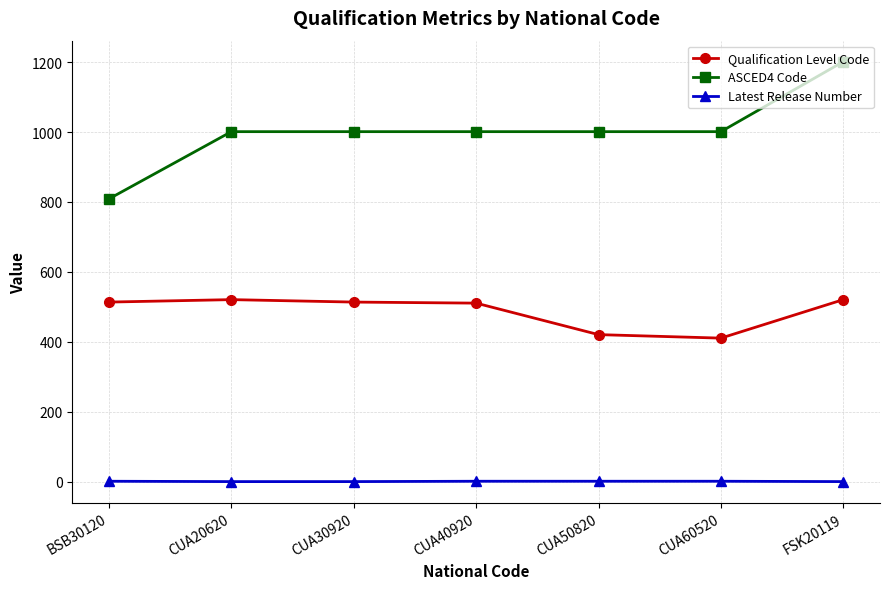

What is the label of the 3rd point from the left?

CUA30920